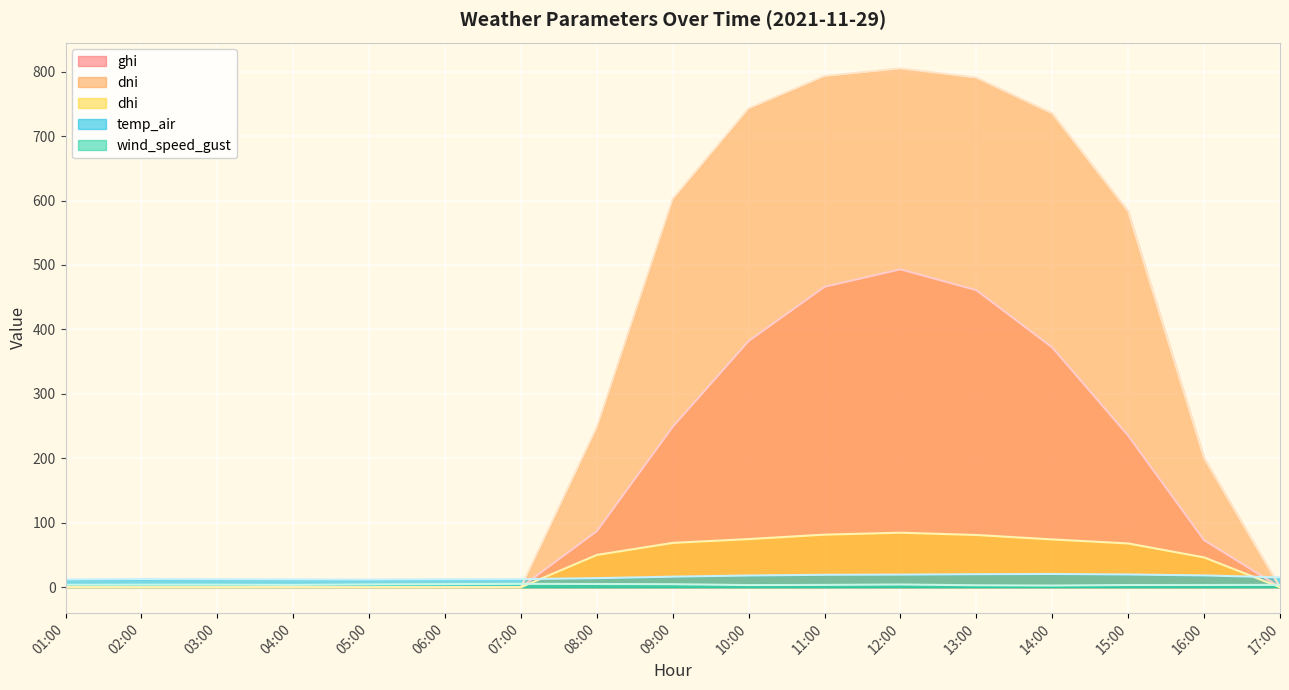

How many categories are shown in the chart?

17